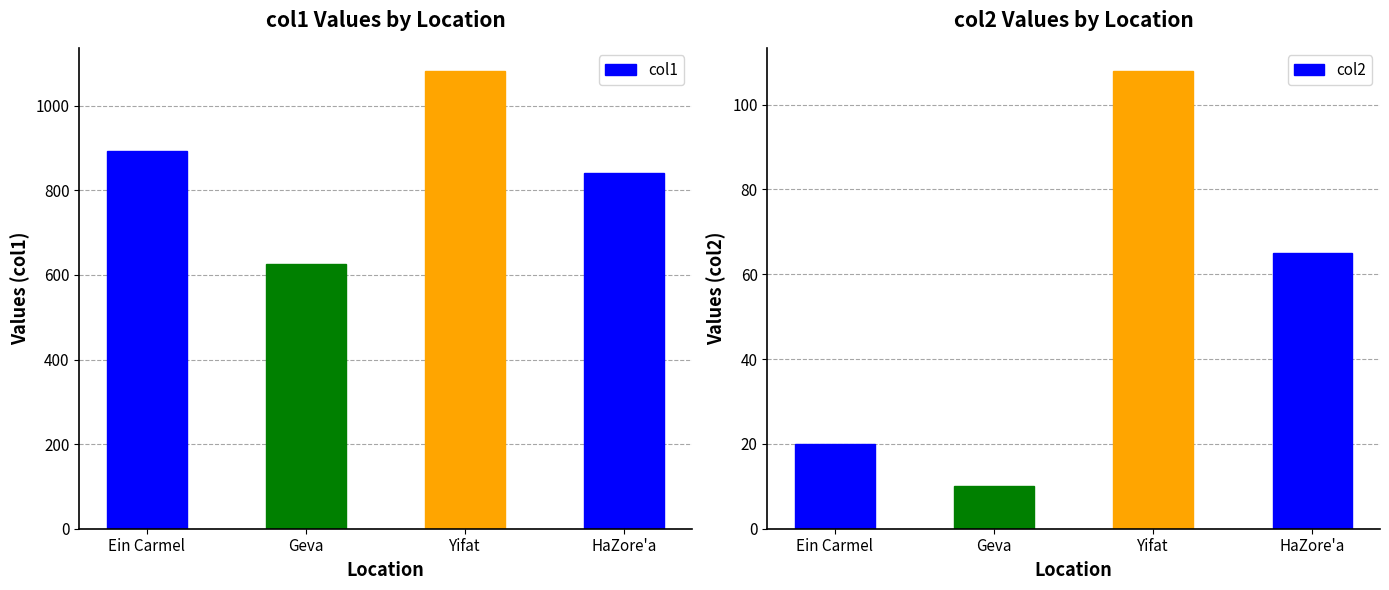

At which label is col1 closest to 854?

HaZore'a